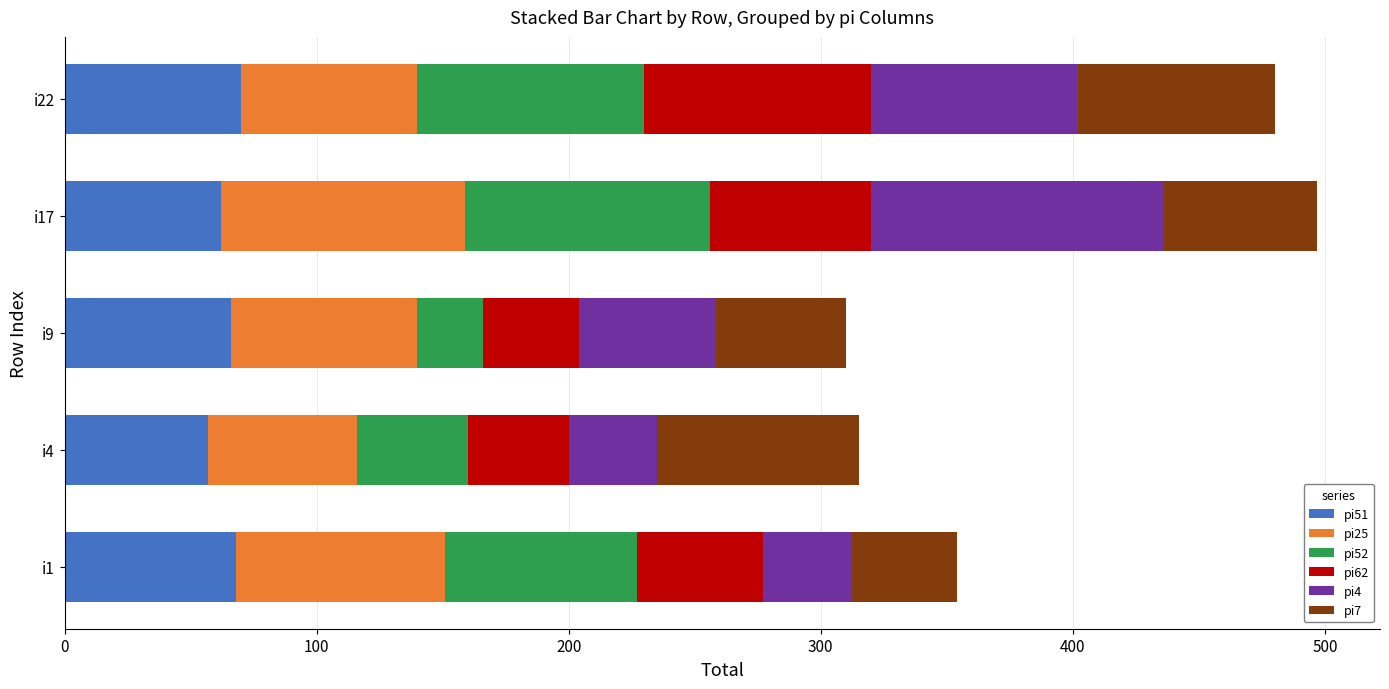

The pi51 series shows 70 at i22. True or false?

True